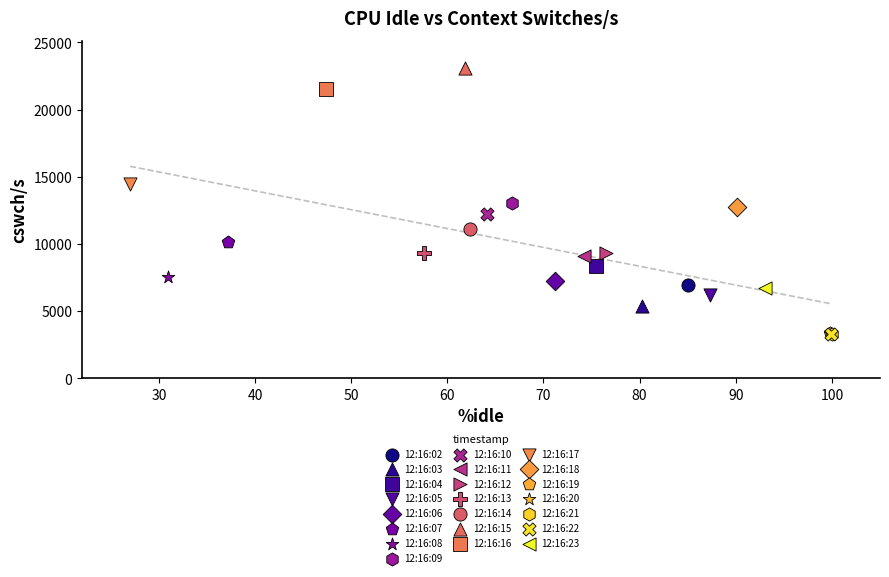

What are all the series names shown in the legend?

12:16:02, 12:16:03, 12:16:04, 12:16:05, 12:16:06, 12:16:07, 12:16:08, 12:16:09, 12:16:10, 12:16:11, 12:16:12, 12:16:13, 12:16:14, 12:16:15, 12:16:16, 12:16:17, 12:16:18, 12:16:19, 12:16:20, 12:16:21, 12:16:22, 12:16:23